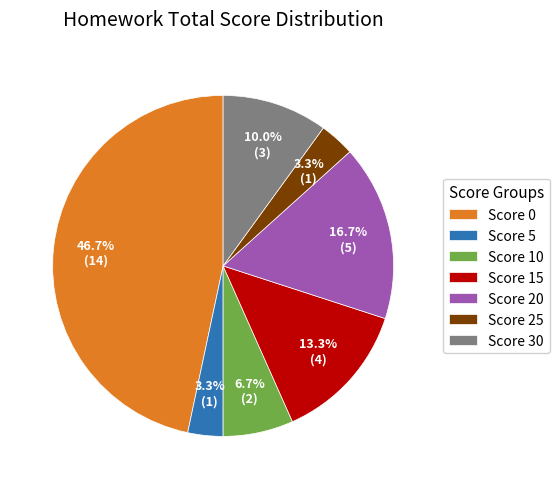

How many slices are in this pie chart?

7